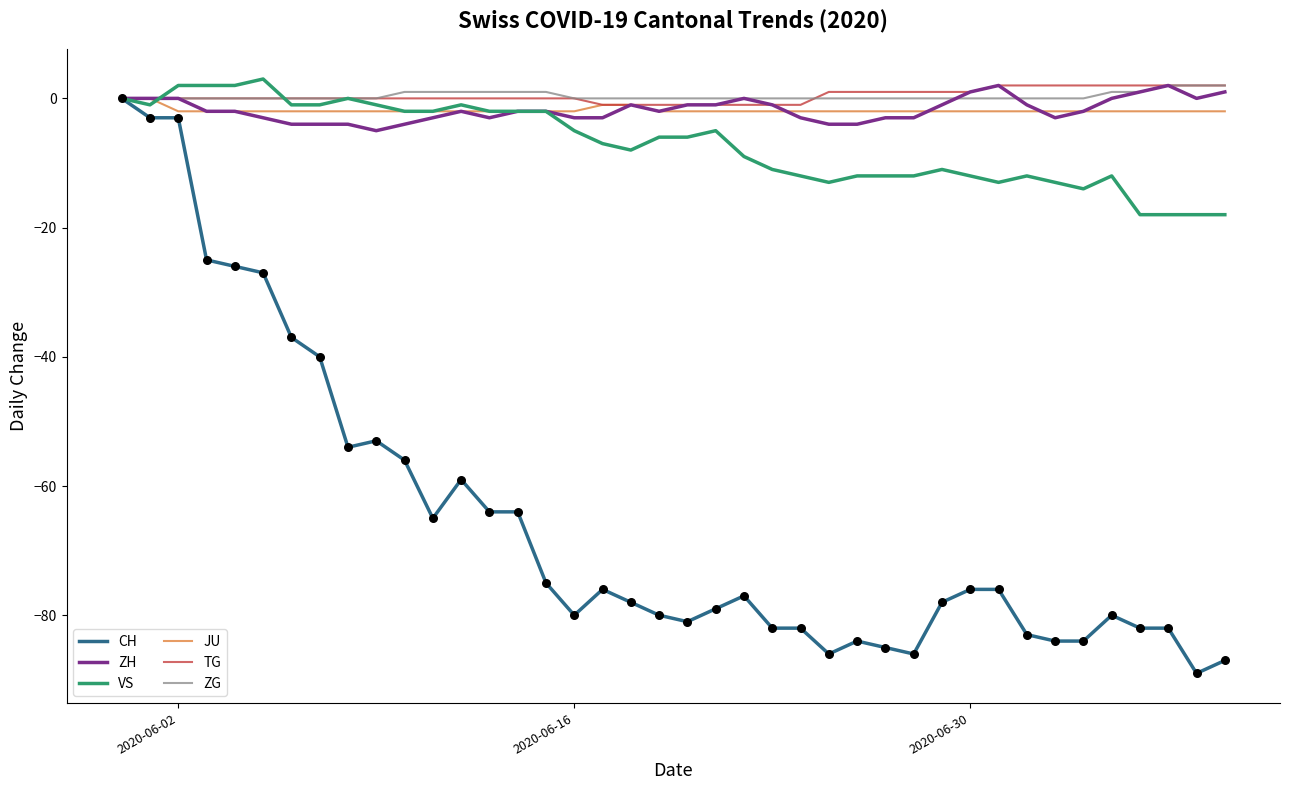

What is the lowest value of the VS series?

-18